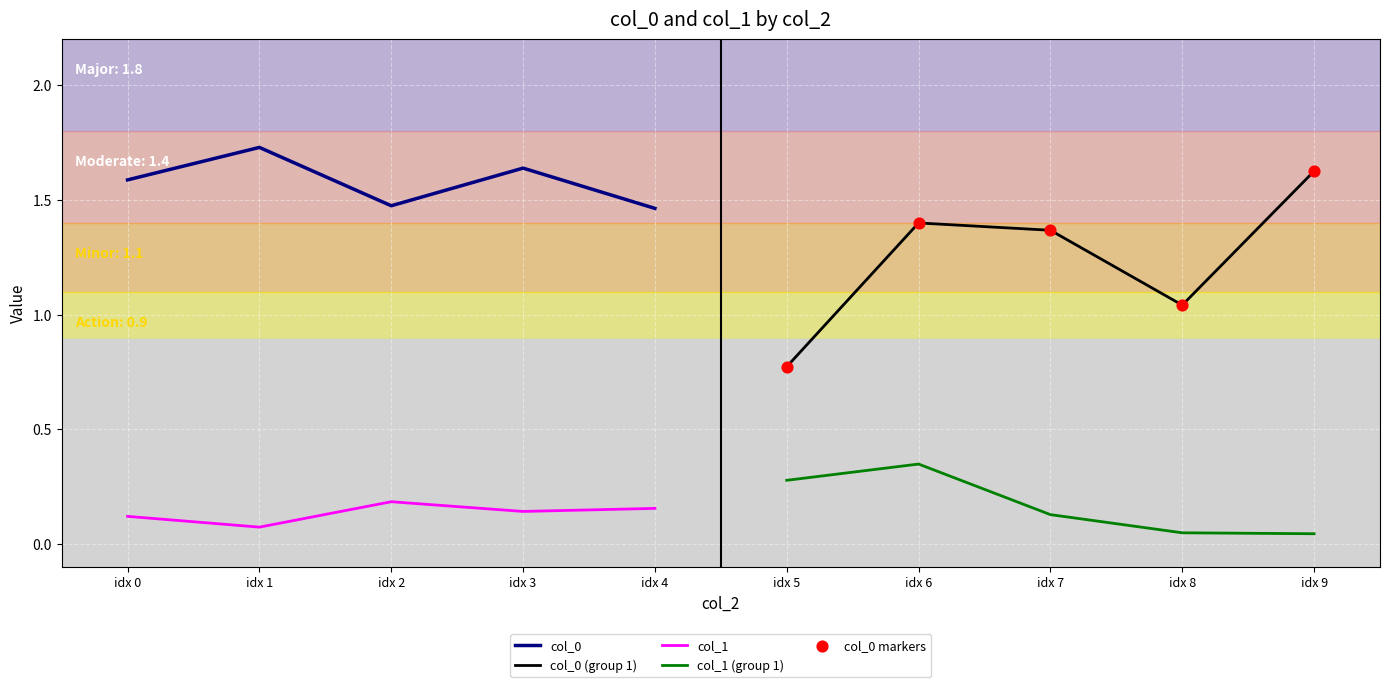

Which series has the largest total across all categories?

col_0